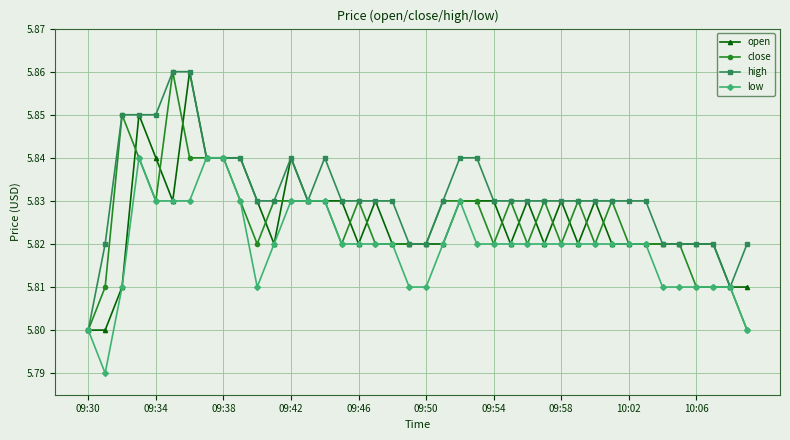

True or false: high has more than 1 points higher than both neighbors.

True